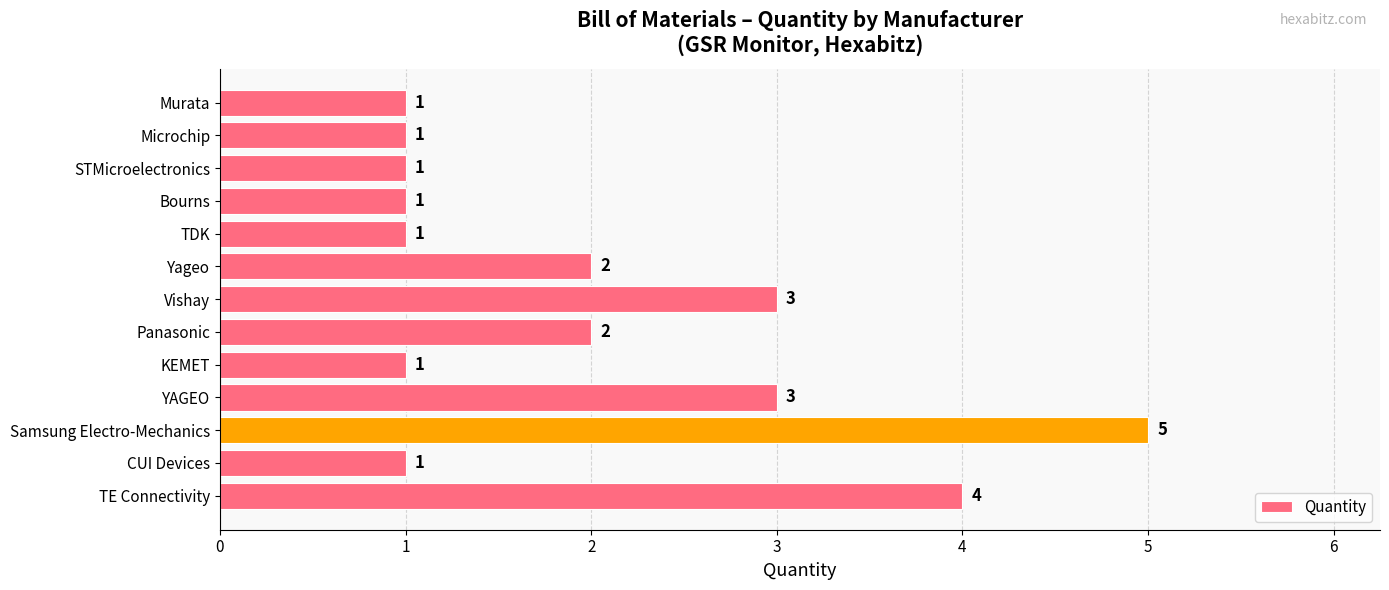

Are the bars horizontal?

Yes